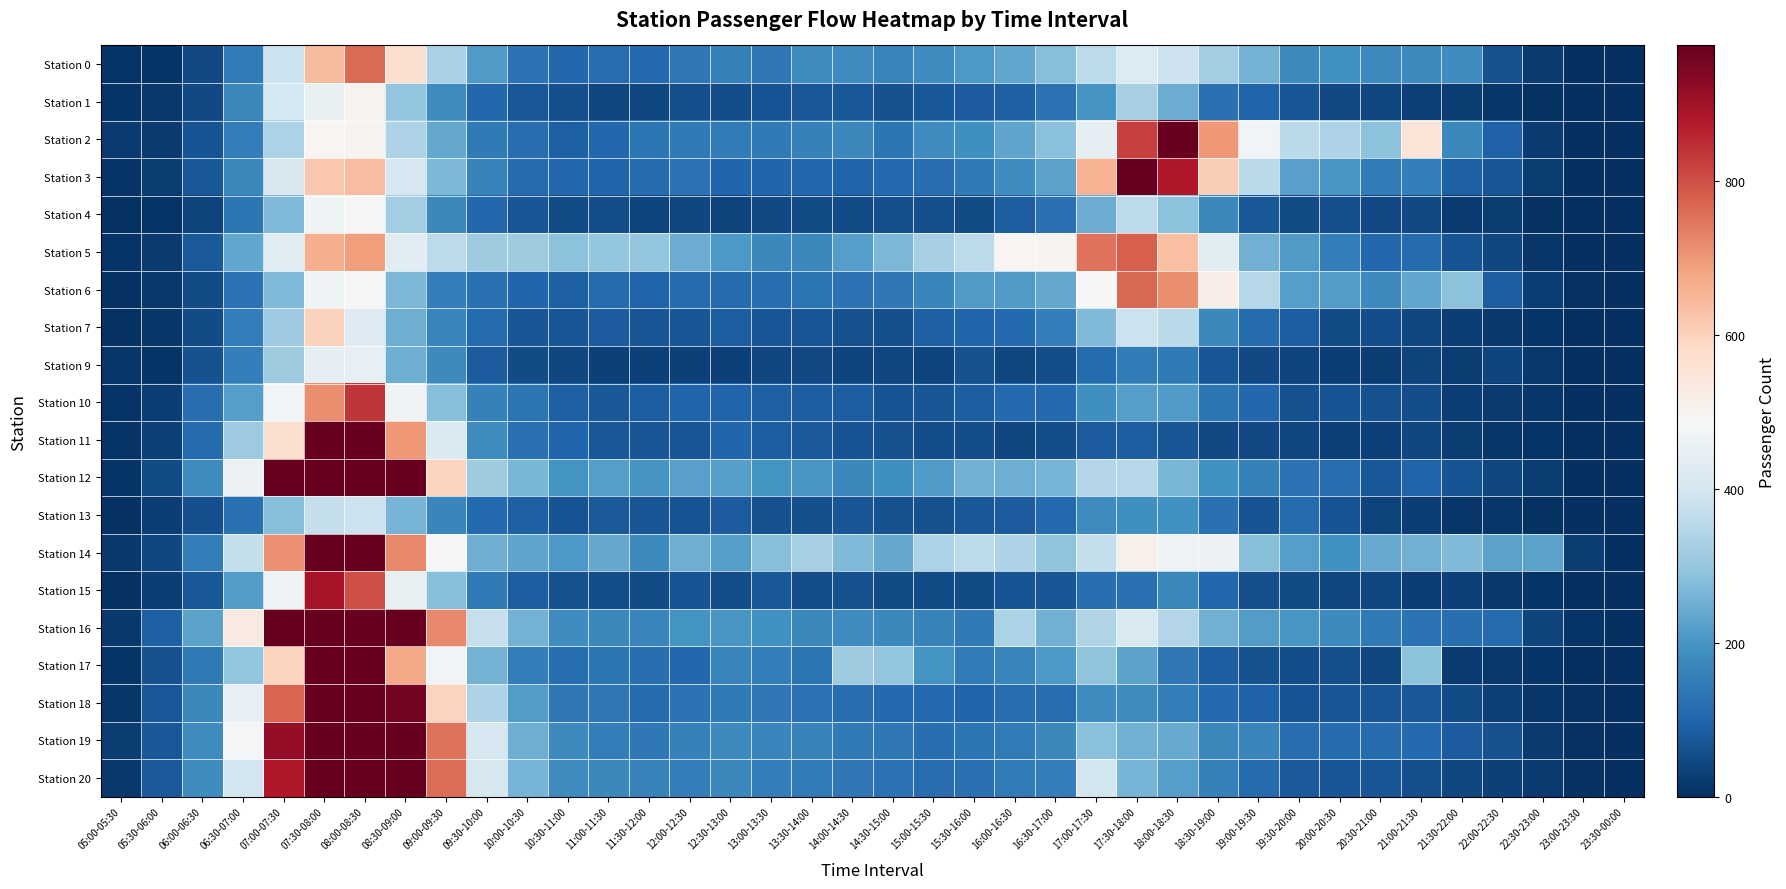

Reading left to right, what are all the values shown in this chart?

Station 0: 05:00-05:30=8	05:30-06:00=10	06:00-06:30=48	06:30-07:00=146	07:00-07:30=383	07:30-08:00=643	08:00-08:30=765	08:30-09:00=567	09:00-09:30=330	09:30-10:00=212	10:00-10:30=127	10:30-11:00=106	11:00-11:30=118	11:30-12:00=110	12:00-12:30=139	12:30-13:00=158	13:00-13:30=139	13:30-14:00=181	14:00-14:30=180	14:30-15:00=167	15:00-15:30=185	15:30-16:00=207	16:00-16:30=234	16:30-17:00=281	17:00-17:30=361	17:30-18:00=422	18:00-18:30=386	18:30-19:00=320	19:00-19:30=256	19:30-20:00=179	20:00-20:30=194	20:30-21:00=179	21:00-21:30=176	21:30-22:00=183	22:00-22:30=62	22:30-23:00=22	23:00-23:30=3	23:30-00:00=1
Station 1: 05:00-05:30=11	05:30-06:00=18	06:00-06:30=48	06:30-07:00=175	07:00-07:30=401	07:30-08:00=452	08:00-08:30=504	08:30-09:00=294	09:00-09:30=181	09:30-10:00=106	10:00-10:30=73	10:30-11:00=60	11:00-11:30=42	11:30-12:00=43	12:00-12:30=59	12:30-13:00=54	13:00-13:30=67	13:30-14:00=73	14:00-14:30=75	14:30-15:00=62	15:00-15:30=74	15:30-16:00=82	16:00-16:30=91	16:30-17:00=126	17:00-17:30=201	17:30-18:00=325	18:00-18:30=245	18:30-19:00=124	19:00-19:30=97	19:30-20:00=70	20:00-20:30=48	20:30-21:00=44	21:00-21:30=34	21:30-22:00=26	22:00-22:30=14	22:30-23:00=6	23:00-23:30=1	23:30-00:00=1
Station 2: 05:00-05:30=21	05:30-06:00=22	06:00-06:30=65	06:30-07:00=149	07:00-07:30=332	07:30-08:00=496	08:00-08:30=501	08:30-09:00=337	09:00-09:30=240	09:30-10:00=143	10:00-10:30=118	10:30-11:00=90	11:00-11:30=104	11:30-12:00=134	12:00-12:30=143	12:30-13:00=146	13:00-13:30=141	13:30-14:00=159	14:00-14:30=172	14:30-15:00=133	15:00-15:30=181	15:30-16:00=190	16:00-16:30=231	16:30-17:00=282	17:00-17:30=443	17:30-18:00=822	18:00-18:30=973	18:30-19:00=701	19:00-19:30=476	19:30-20:00=358	20:00-20:30=339	20:30-21:00=287	21:00-21:30=551	21:30-22:00=172	22:00-22:30=95	22:30-23:00=21	23:00-23:30=1	23:30-00:00=1
Station 3: 05:00-05:30=11	05:30-06:00=25	06:00-06:30=76	06:30-07:00=175	07:00-07:30=409	07:30-08:00=618	08:00-08:30=637	08:30-09:00=407	09:00-09:30=270	09:30-10:00=163	10:00-10:30=114	10:30-11:00=104	11:00-11:30=96	11:30-12:00=111	12:00-12:30=126	12:30-13:00=102	13:00-13:30=101	13:30-14:00=103	14:00-14:30=99	14:30-15:00=107	15:00-15:30=115	15:30-16:00=142	16:00-16:30=183	16:30-17:00=227	17:00-17:30=659	17:30-18:00=1075	18:00-18:30=878	18:30-19:00=607	19:00-19:30=355	19:30-20:00=222	20:00-20:30=204	20:30-21:00=147	21:00-21:30=153	21:30-22:00=89	22:00-22:30=72	22:30-23:00=23	23:00-23:30=1	23:30-00:00=1
Station 4: 05:00-05:30=4	05:30-06:00=9	06:00-06:30=36	06:30-07:00=133	07:00-07:30=273	07:30-08:00=467	08:00-08:30=487	08:30-09:00=320	09:00-09:30=172	09:30-10:00=106	10:00-10:30=72	10:30-11:00=52	11:00-11:30=56	11:30-12:00=39	12:00-12:30=45	12:30-13:00=38	13:00-13:30=49	13:30-14:00=52	14:00-14:30=51	14:30-15:00=58	15:00-15:30=60	15:30-16:00=51	16:00-16:30=85	16:30-17:00=123	17:00-17:30=246	17:30-18:00=361	18:00-18:30=286	18:30-19:00=173	19:00-19:30=74	19:30-20:00=52	20:00-20:30=60	20:30-21:00=48	21:00-21:30=46	21:30-22:00=22	22:00-22:30=24	22:30-23:00=5	23:00-23:30=3	23:30-00:00=2
Station 5: 05:00-05:30=10	05:30-06:00=21	06:00-06:30=77	06:30-07:00=233	07:00-07:30=433	07:30-08:00=666	08:00-08:30=693	08:30-09:00=432	09:00-09:30=362	09:30-10:00=315	10:00-10:30=316	10:30-11:00=288	11:00-11:30=300	11:30-12:00=300	12:00-12:30=246	12:30-13:00=208	13:00-13:30=175	13:30-14:00=175	14:00-14:30=221	14:30-15:00=268	15:00-15:30=325	15:30-16:00=360	16:00-16:30=499	16:30-17:00=503	17:00-17:30=751	17:30-18:00=781	18:00-18:30=634	18:30-19:00=438	19:00-19:30=252	19:30-20:00=212	20:00-20:30=155	20:30-21:00=105	21:00-21:30=111	21:30-22:00=68	22:00-22:30=42	22:30-23:00=14	23:00-23:30=2	23:30-00:00=2
Station 6: 05:00-05:30=6	05:30-06:00=17	06:00-06:30=50	06:30-07:00=127	07:00-07:30=274	07:30-08:00=465	08:00-08:30=484	08:30-09:00=270	09:00-09:30=154	09:30-10:00=122	10:00-10:30=100	10:30-11:00=91	11:00-11:30=111	11:30-12:00=99	12:00-12:30=113	12:30-13:00=114	13:00-13:30=121	13:30-14:00=132	14:00-14:30=127	14:30-15:00=140	15:00-15:30=169	15:30-16:00=210	16:00-16:30=212	16:30-17:00=239	17:00-17:30=489	17:30-18:00=769	18:00-18:30=714	18:30-19:00=522	19:00-19:30=347	19:30-20:00=219	20:00-20:30=216	20:30-21:00=179	21:00-21:30=233	21:30-22:00=287	22:00-22:30=87	22:30-23:00=28	23:00-23:30=6	23:30-00:00=1
Station 7: 05:00-05:30=4	05:30-06:00=13	06:00-06:30=51	06:30-07:00=152	07:00-07:30=312	07:30-08:00=602	08:00-08:30=424	08:30-09:00=251	09:00-09:30=164	09:30-10:00=111	10:00-10:30=70	10:30-11:00=71	11:00-11:30=83	11:30-12:00=69	12:00-12:30=69	12:30-13:00=86	13:00-13:30=69	13:30-14:00=71	14:00-14:30=63	14:30-15:00=59	15:00-15:30=88	15:30-16:00=97	16:00-16:30=108	16:30-17:00=154	17:00-17:30=271	17:30-18:00=383	18:00-18:30=356	18:30-19:00=172	19:00-19:30=113	19:30-20:00=87	20:00-20:30=53	20:30-21:00=56	21:00-21:30=44	21:30-22:00=30	22:00-22:30=19	22:30-23:00=11	23:00-23:30=1	23:30-00:00=0
Station 9: 05:00-05:30=12	05:30-06:00=10	06:00-06:30=61	06:30-07:00=155	07:00-07:30=315	07:30-08:00=444	08:00-08:30=449	08:30-09:00=248	09:00-09:30=178	09:30-10:00=83	10:00-10:30=53	10:30-11:00=43	11:00-11:30=34	11:30-12:00=33	12:00-12:30=33	12:30-13:00=32	13:00-13:30=45	13:30-14:00=46	14:00-14:30=40	14:30-15:00=43	15:00-15:30=41	15:30-16:00=62	16:00-16:30=45	16:30-17:00=54	17:00-17:30=112	17:30-18:00=147	18:00-18:30=142	18:30-19:00=72	19:00-19:30=48	19:30-20:00=40	20:00-20:30=29	20:30-21:00=24	21:00-21:30=38	21:30-22:00=24	22:00-22:30=39	22:30-23:00=18	23:00-23:30=1	23:30-00:00=3
Station 10: 05:00-05:30=9	05:30-06:00=27	06:00-06:30=115	06:30-07:00=221	07:00-07:30=473	07:30-08:00=714	08:00-08:30=835	08:30-09:00=470	09:00-09:30=280	09:30-10:00=159	10:00-10:30=131	10:30-11:00=89	11:00-11:30=76	11:30-12:00=86	12:00-12:30=97	12:30-13:00=97	13:00-13:30=91	13:30-14:00=87	14:00-14:30=87	14:30-15:00=67	15:00-15:30=71	15:30-16:00=86	16:00-16:30=110	16:30-17:00=107	17:00-17:30=188	17:30-18:00=218	18:00-18:30=213	18:30-19:00=132	19:00-19:30=103	19:30-20:00=61	20:00-20:30=65	20:30-21:00=64	21:00-21:30=57	21:30-22:00=30	22:00-22:30=20	22:30-23:00=13	23:00-23:30=0	23:30-00:00=1
Station 11: 05:00-05:30=11	05:30-06:00=32	06:00-06:30=111	06:30-07:00=309	07:00-07:30=564	07:30-08:00=997	08:00-08:30=1052	08:30-09:00=698	09:00-09:30=417	09:30-10:00=181	10:00-10:30=123	10:30-11:00=101	11:00-11:30=76	11:30-12:00=71	12:00-12:30=72	12:30-13:00=100	13:00-13:30=84	13:30-14:00=78	14:00-14:30=65	14:30-15:00=64	15:00-15:30=55	15:30-16:00=54	16:00-16:30=44	16:30-17:00=55	17:00-17:30=82	17:30-18:00=84	18:00-18:30=70	18:30-19:00=47	19:00-19:30=48	19:30-20:00=42	20:00-20:30=34	20:30-21:00=33	21:00-21:30=45	21:30-22:00=26	22:00-22:30=14	22:30-23:00=8	23:00-23:30=2	23:30-00:00=2
Station 12: 05:00-05:30=10	05:30-06:00=52	06:00-06:30=181	06:30-07:00=458	07:00-07:30=985	07:30-08:00=1556	08:00-08:30=1652	08:30-09:00=984	09:00-09:30=596	09:30-10:00=314	10:00-10:30=263	10:30-11:00=196	11:00-11:30=220	11:30-12:00=199	12:00-12:30=224	12:30-13:00=220	13:00-13:30=196	13:30-14:00=202	14:00-14:30=173	14:30-15:00=190	15:00-15:30=213	15:30-16:00=255	16:00-16:30=248	16:30-17:00=261	17:00-17:30=346	17:30-18:00=347	18:00-18:30=265	18:30-19:00=194	19:00-19:30=160	19:30-20:00=129	20:00-20:30=119	20:30-21:00=73	21:00-21:30=98	21:30-22:00=66	22:00-22:30=43	22:30-23:00=24	23:00-23:30=3	23:30-00:00=2
Station 13: 05:00-05:30=6	05:30-06:00=27	06:00-06:30=58	06:30-07:00=123	07:00-07:30=280	07:30-08:00=372	08:00-08:30=383	08:30-09:00=261	09:00-09:30=170	09:30-10:00=107	10:00-10:30=88	10:30-11:00=65	11:00-11:30=78	11:30-12:00=69	12:00-12:30=68	12:30-13:00=83	13:00-13:30=62	13:30-14:00=58	14:00-14:30=71	14:30-15:00=62	15:00-15:30=61	15:30-16:00=75	16:00-16:30=83	16:30-17:00=110	17:00-17:30=182	17:30-18:00=187	18:00-18:30=194	18:30-19:00=124	19:00-19:30=66	19:30-20:00=112	20:00-20:30=65	20:30-21:00=35	21:00-21:30=28	21:30-22:00=15	22:00-22:30=14	22:30-23:00=6	23:00-23:30=2	23:30-00:00=0
Station 14: 05:00-05:30=16	05:30-06:00=43	06:00-06:30=150	06:30-07:00=372	07:00-07:30=712	07:30-08:00=1164	08:00-08:30=1131	08:30-09:00=721	09:00-09:30=488	09:30-10:00=248	10:00-10:30=229	10:30-11:00=209	11:00-11:30=238	11:30-12:00=178	12:00-12:30=251	12:30-13:00=221	13:00-13:30=281	13:30-14:00=325	14:00-14:30=272	14:30-15:00=238	15:00-15:30=332	15:30-16:00=359	16:00-16:30=337	16:30-17:00=293	17:00-17:30=371	17:30-18:00=514	18:00-18:30=463	18:30-19:00=460	19:00-19:30=281	19:30-20:00=220	20:00-20:30=191	20:30-21:00=242	21:00-21:30=253	21:30-22:00=272	22:00-22:30=228	22:30-23:00=226	23:00-23:30=25	23:30-00:00=0
Station 15: 05:00-05:30=7	05:30-06:00=29	06:00-06:30=75	06:30-07:00=217	07:00-07:30=467	07:30-08:00=888	08:00-08:30=803	08:30-09:00=453	09:00-09:30=281	09:30-10:00=142	10:00-10:30=85	10:30-11:00=61	11:00-11:30=56	11:30-12:00=52	12:00-12:30=67	12:30-13:00=57	13:00-13:30=76	13:30-14:00=54	14:00-14:30=62	14:30-15:00=53	15:00-15:30=51	15:30-16:00=51	16:00-16:30=66	16:30-17:00=70	17:00-17:30=119	17:30-18:00=123	18:00-18:30=175	18:30-19:00=103	19:00-19:30=58	19:30-20:00=53	20:00-20:30=44	20:30-21:00=44	21:00-21:30=27	21:30-22:00=32	22:00-22:30=18	22:30-23:00=11	23:00-23:30=3	23:30-00:00=0
Station 16: 05:00-05:30=18	05:30-06:00=89	06:00-06:30=226	06:30-07:00=532	07:00-07:30=1086	07:30-08:00=1850	08:00-08:30=1844	08:30-09:00=1203	09:00-09:30=724	09:30-10:00=377	10:00-10:30=256	10:30-11:00=186	11:00-11:30=175	11:30-12:00=167	12:00-12:30=195	12:30-13:00=205	13:00-13:30=191	13:30-14:00=175	14:00-14:30=181	14:30-15:00=174	15:00-15:30=161	15:30-16:00=143	16:00-16:30=333	16:30-17:00=255	17:00-17:30=340	17:30-18:00=414	18:00-18:30=343	18:30-19:00=252	19:00-19:30=216	19:30-20:00=202	20:00-20:30=179	20:30-21:00=143	21:00-21:30=128	21:30-22:00=119	22:00-22:30=112	22:30-23:00=37	23:00-23:30=9	23:30-00:00=1
Station 17: 05:00-05:30=11	05:30-06:00=61	06:00-06:30=143	06:30-07:00=294	07:00-07:30=597	07:30-08:00=1101	08:00-08:30=1183	08:30-09:00=673	09:00-09:30=473	09:30-10:00=256	10:00-10:30=150	10:30-11:00=119	11:00-11:30=135	11:30-12:00=119	12:00-12:30=103	12:30-13:00=167	13:00-13:30=154	13:30-14:00=130	14:00-14:30=315	14:30-15:00=294	15:00-15:30=196	15:30-16:00=147	16:00-16:30=171	16:30-17:00=209	17:00-17:30=292	17:30-18:00=225	18:00-18:30=140	18:30-19:00=85	19:00-19:30=61	19:30-20:00=57	20:00-20:30=60	20:30-21:00=44	21:00-21:30=287	21:30-22:00=22	22:00-22:30=19	22:30-23:00=8	23:00-23:30=2	23:30-00:00=0
Station 18: 05:00-05:30=14	05:30-06:00=76	06:00-06:30=174	06:30-07:00=448	07:00-07:30=771	07:30-08:00=1326	08:00-08:30=1405	08:30-09:00=954	09:00-09:30=597	09:30-10:00=338	10:00-10:30=214	10:30-11:00=140	11:00-11:30=140	11:30-12:00=114	12:00-12:30=126	12:30-13:00=144	13:00-13:30=140	13:30-14:00=127	14:00-14:30=121	14:30-15:00=109	15:00-15:30=109	15:30-16:00=96	16:00-16:30=119	16:30-17:00=118	17:00-17:30=184	17:30-18:00=182	18:00-18:30=151	18:30-19:00=109	19:00-19:30=95	19:30-20:00=67	20:00-20:30=70	20:30-21:00=69	21:00-21:30=75	21:30-22:00=51	22:00-22:30=33	22:30-23:00=13	23:00-23:30=4	23:30-00:00=1
Station 19: 05:00-05:30=24	05:30-06:00=76	06:00-06:30=181	06:30-07:00=483	07:00-07:30=916	07:30-08:00=1511	08:00-08:30=1716	08:30-09:00=1079	09:00-09:30=751	09:30-10:00=404	10:00-10:30=250	10:30-11:00=176	11:00-11:30=149	11:30-12:00=139	12:00-12:30=157	12:30-13:00=177	13:00-13:30=169	13:30-14:00=163	14:00-14:30=143	14:30-15:00=139	15:00-15:30=120	15:30-16:00=133	16:00-16:30=147	16:30-17:00=175	17:00-17:30=282	17:30-18:00=254	18:00-18:30=243	18:30-19:00=174	19:00-19:30=164	19:30-20:00=115	20:00-20:30=113	20:30-21:00=114	21:00-21:30=109	21:30-22:00=83	22:00-22:30=63	22:30-23:00=22	23:00-23:30=6	23:30-00:00=2
Station 20: 05:00-05:30=16	05:30-06:00=78	06:00-06:30=183	06:30-07:00=400	07:00-07:30=878	07:30-08:00=1457	08:00-08:30=1735	08:30-09:00=1190	09:00-09:30=762	09:30-10:00=411	10:00-10:30=262	10:30-11:00=180	11:00-11:30=172	11:30-12:00=161	12:00-12:30=155	12:30-13:00=174	13:00-13:30=156	13:30-14:00=147	14:00-14:30=138	14:30-15:00=128	15:00-15:30=116	15:30-16:00=123	16:00-16:30=146	16:30-17:00=150	17:00-17:30=398	17:30-18:00=260	18:00-18:30=218	18:30-19:00=159	19:00-19:30=111	19:30-20:00=80	20:00-20:30=72	20:30-21:00=70	21:00-21:30=59	21:30-22:00=44	22:00-22:30=33	22:30-23:00=21	23:00-23:30=5	23:30-00:00=0